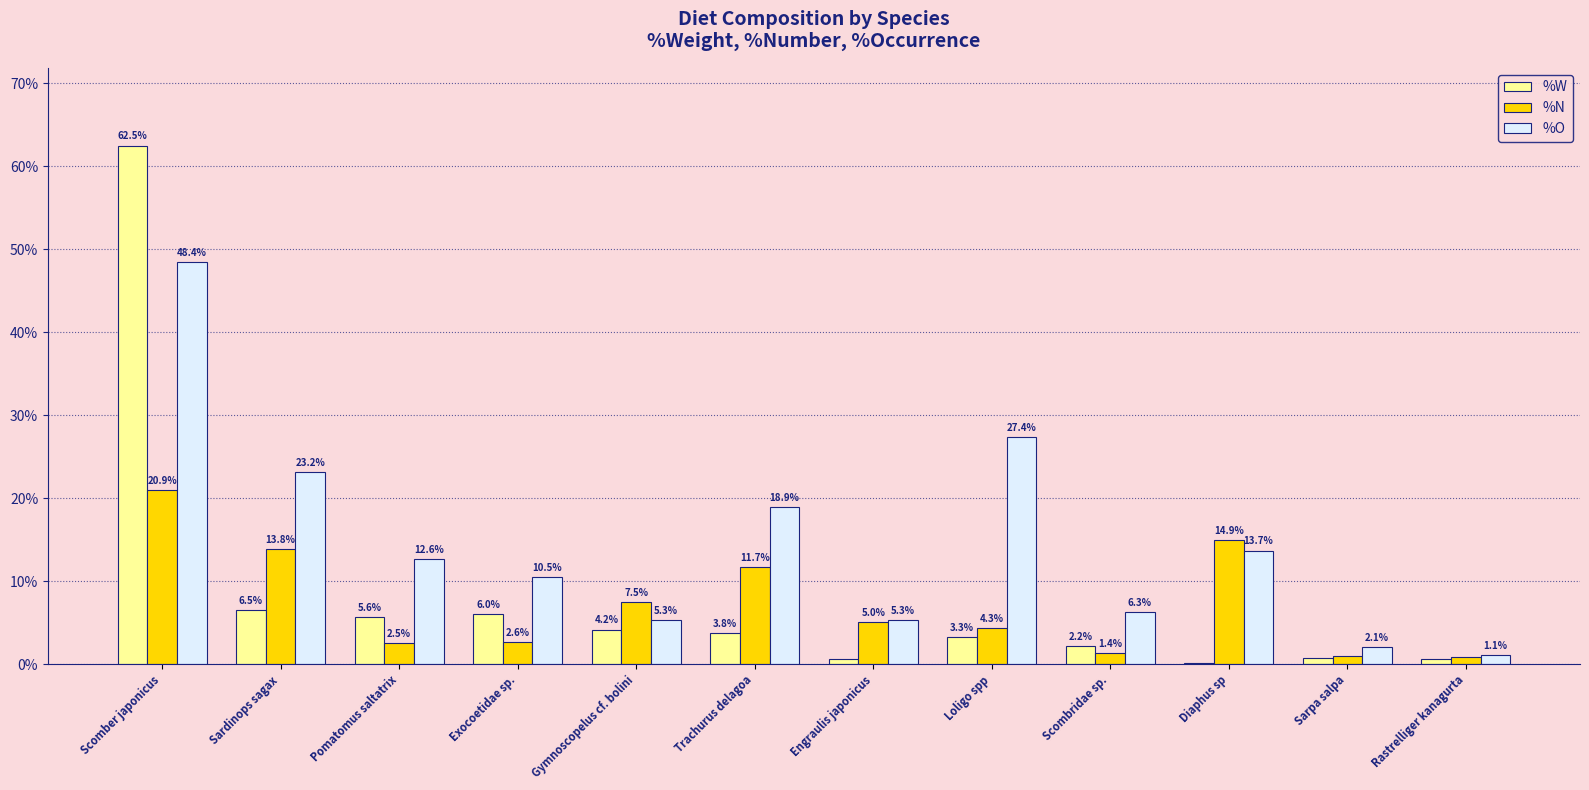

Is it true that %O equals 6.3 at Scombridae sp.?

True